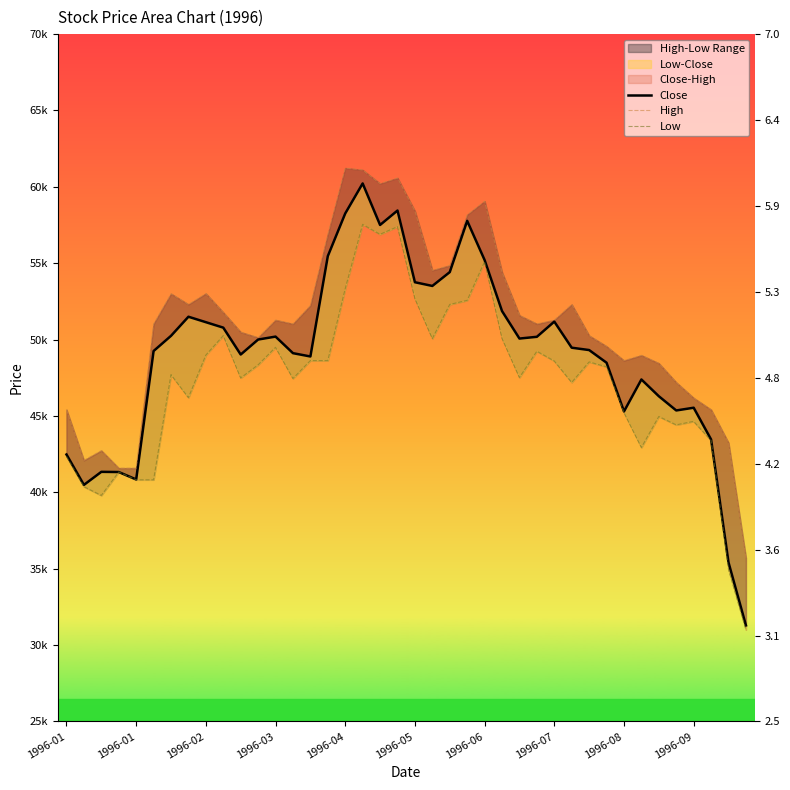

At how many categories does at least one series exceed 3?

40